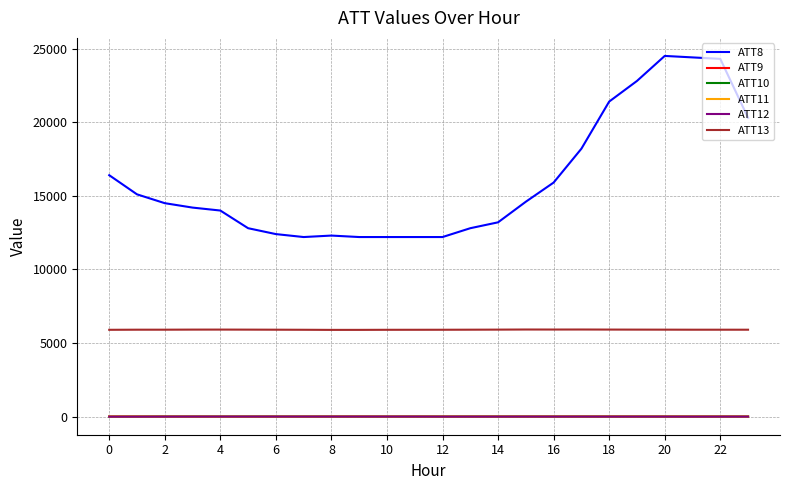

Which series has the largest total across all categories?

ATT8